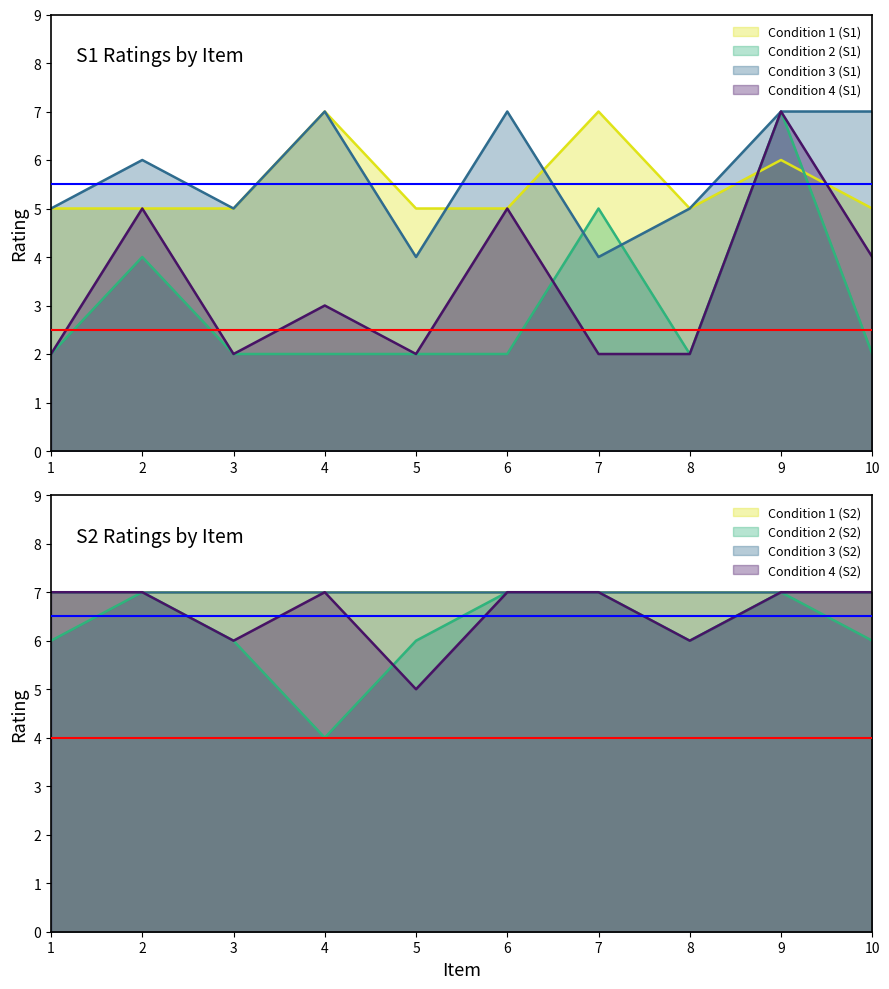

What is the approximate value of Condition 3 (S1) at 2?

6